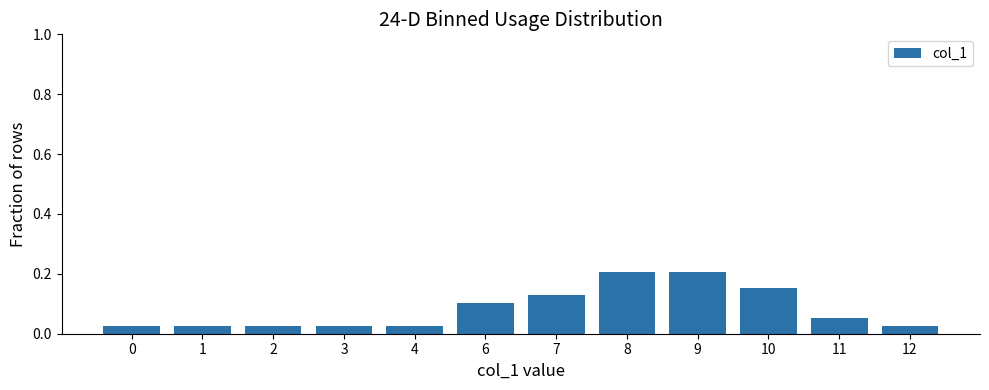

How many values are between 0 and 1?

12